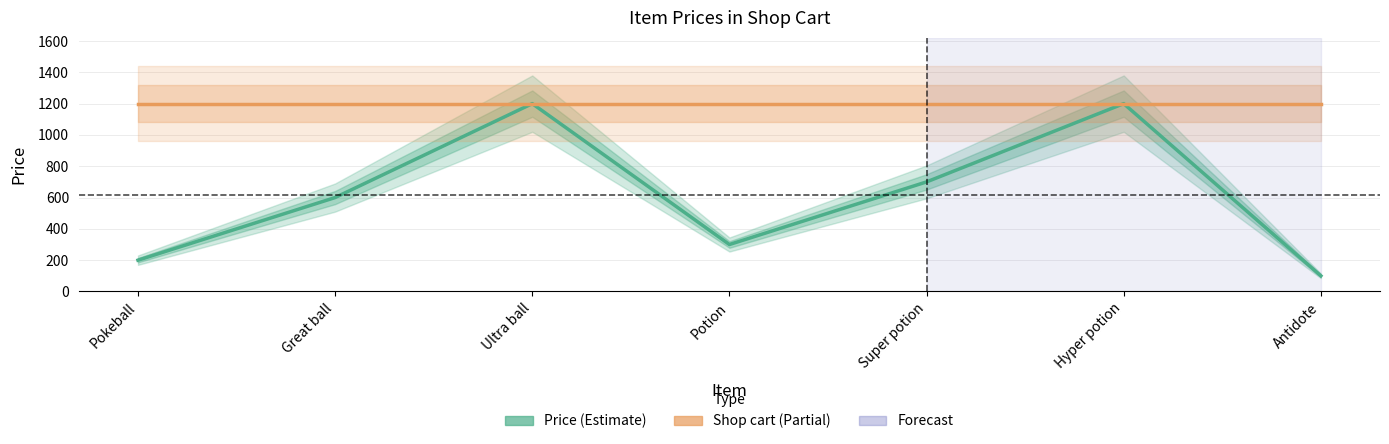

At which label is Price closest to 650?

Great ball